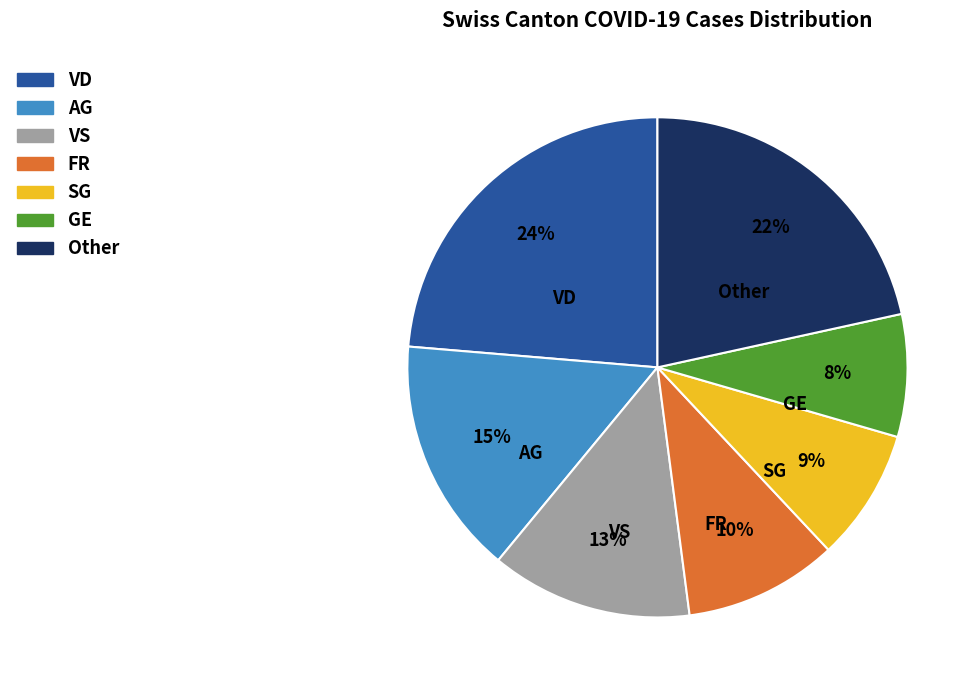

Is there any slice that represents more than half of the pie?

No